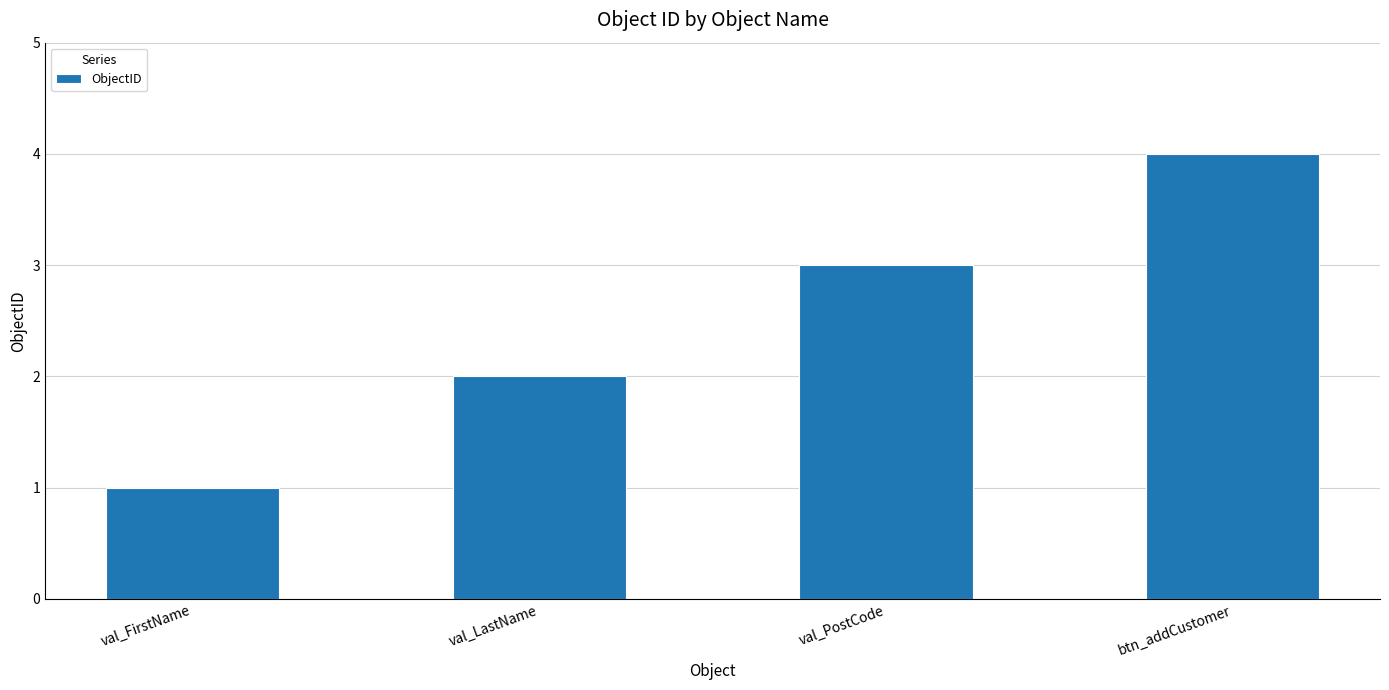

What is the change in value from val_FirstName to val_LastName?

+1